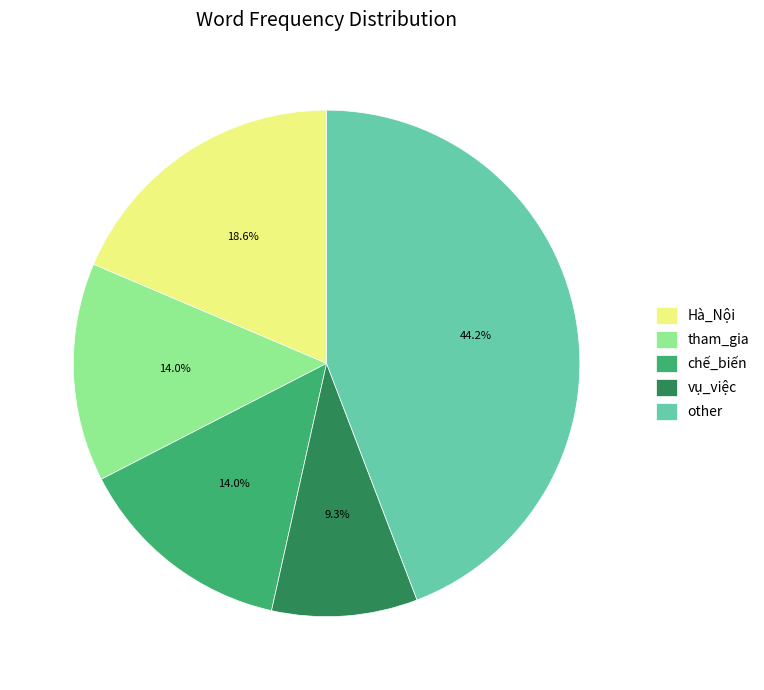

Is there any slice that represents more than half of the pie?

No